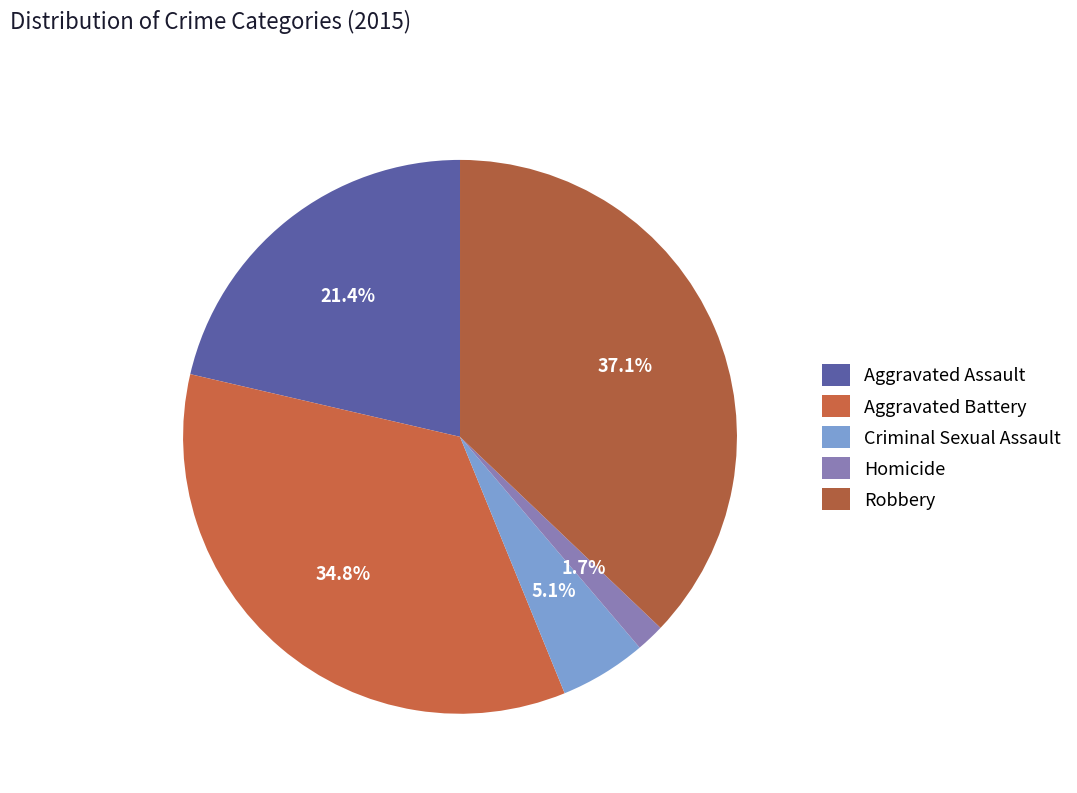

Is the sum of Homicide and Aggravated Assault greater than half?

No